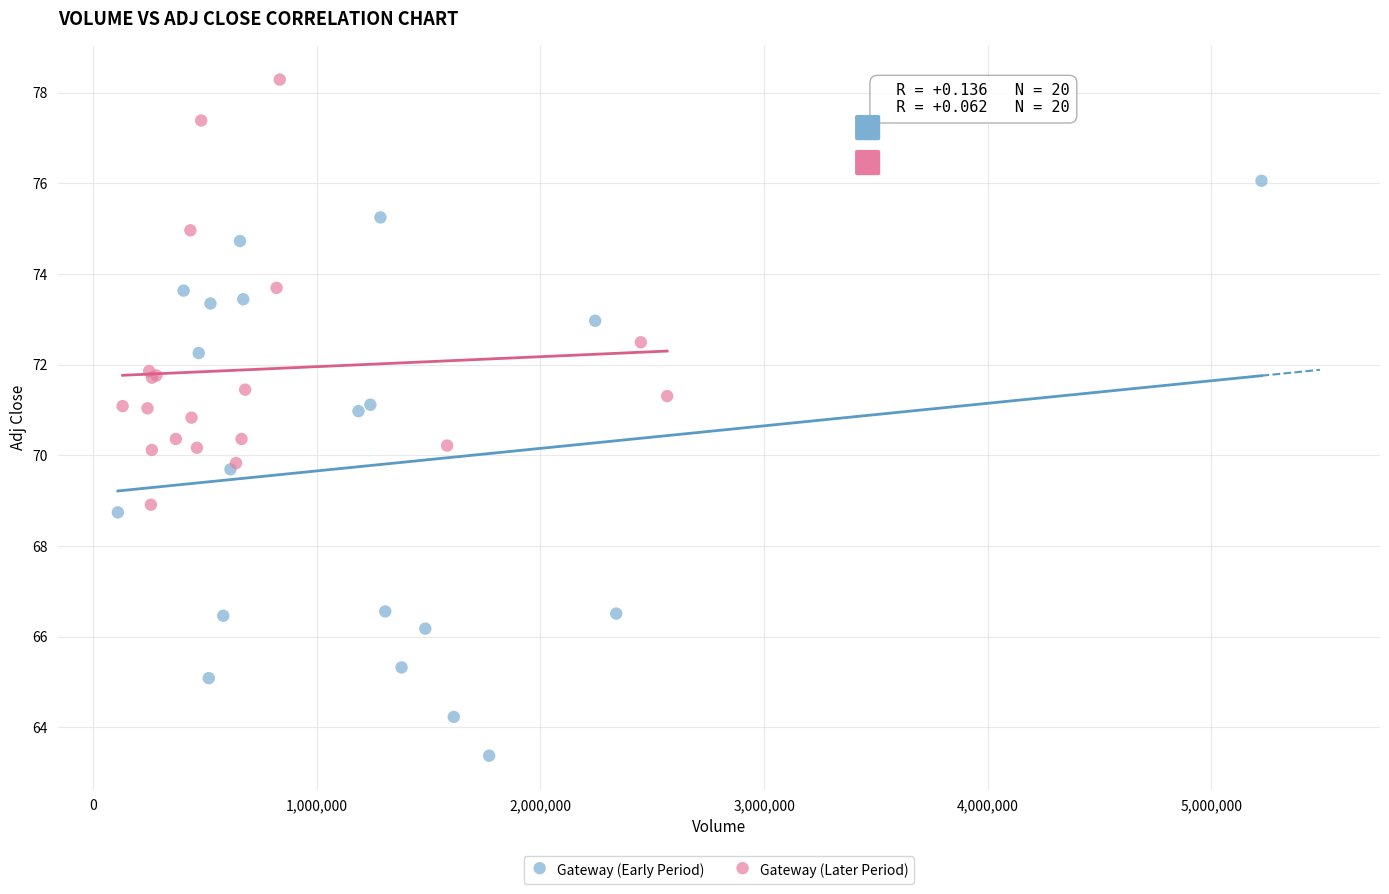

Which series has the largest Y range (max minus min)?

Gateway (Early Period)